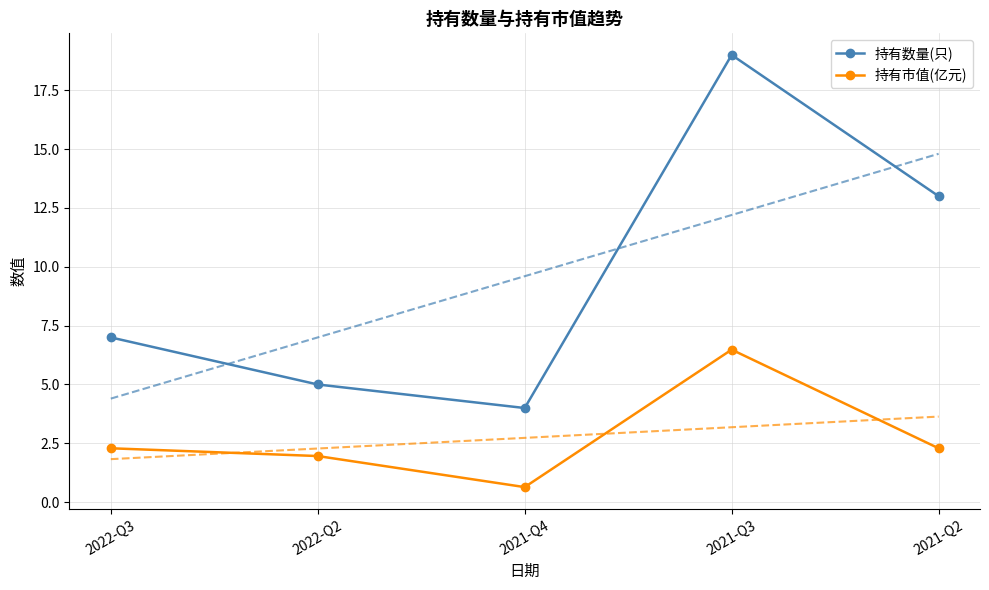

Where is the first local maximum for 持有数量(只)?

2021-Q3